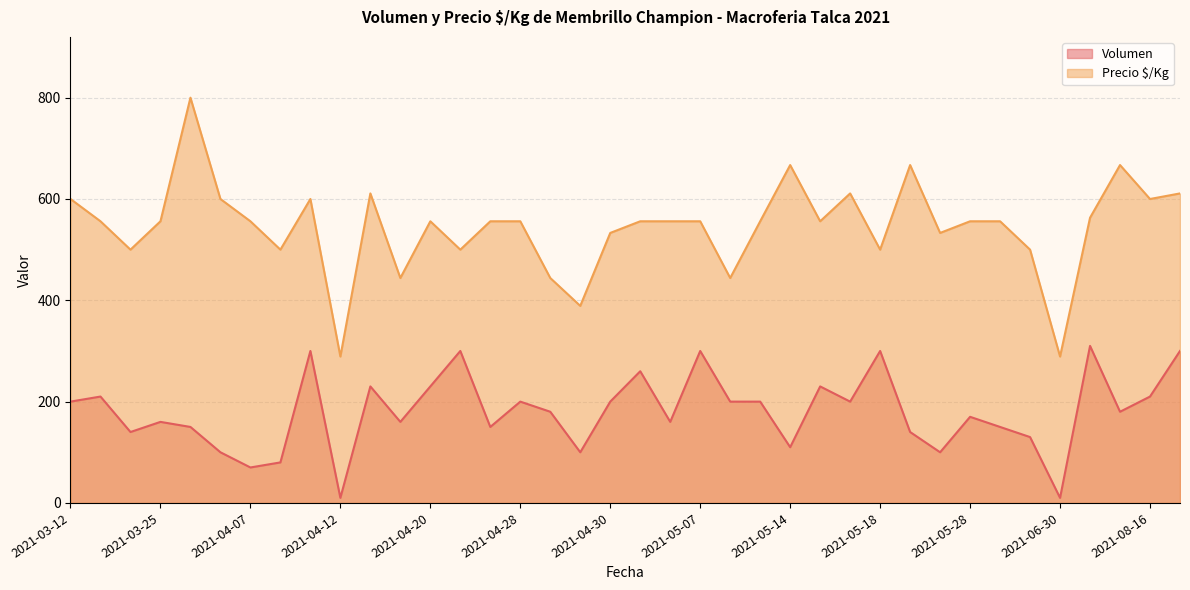

What is the greatest value displayed?

800